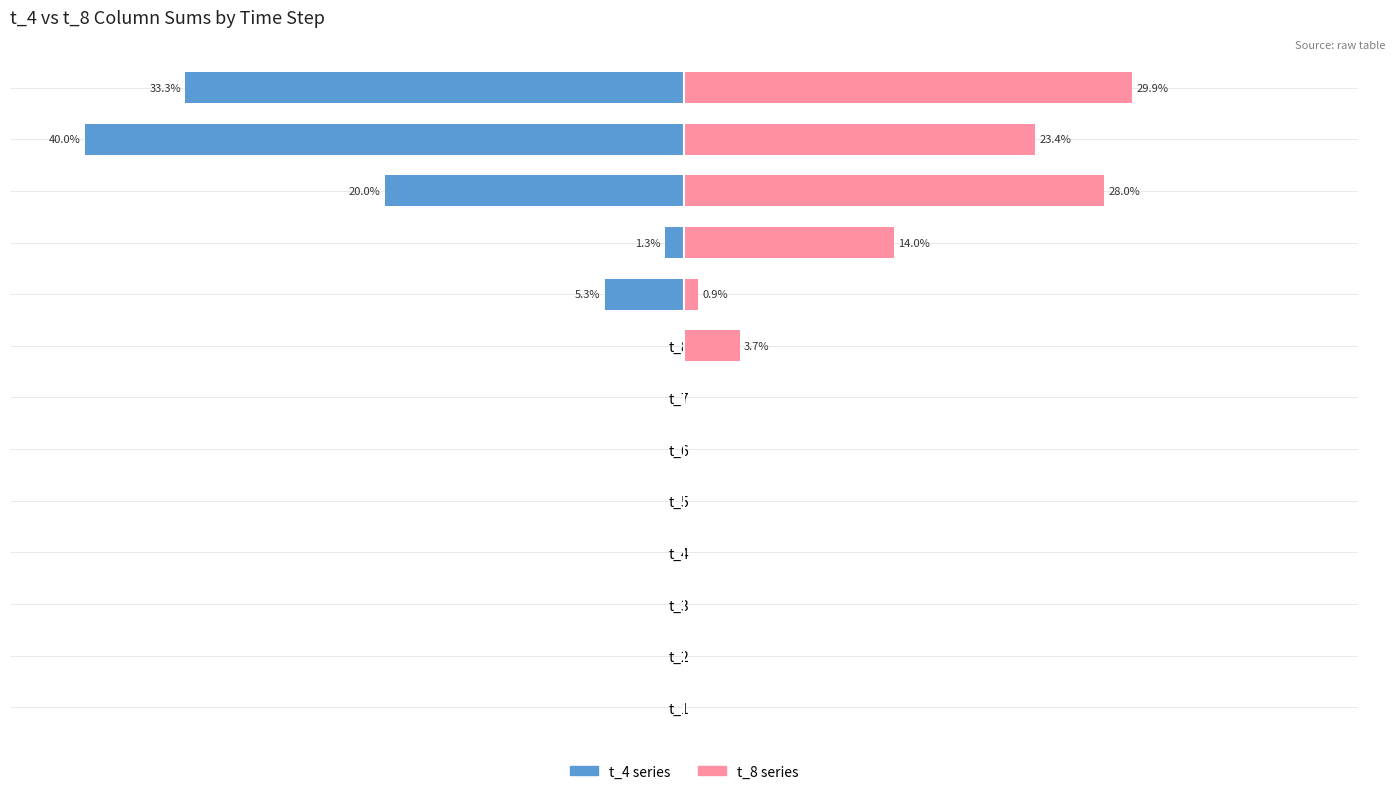

At how many categories does at least one series exceed -17?

13